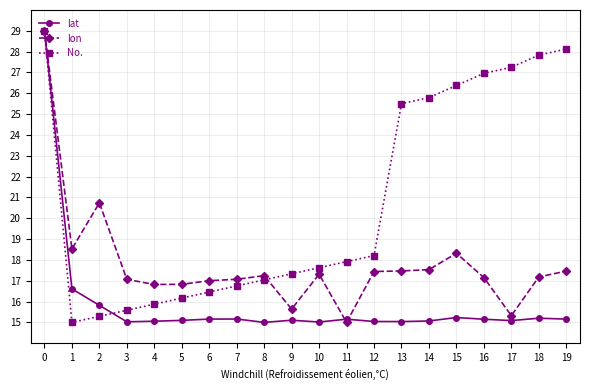

Which series changed the most between 1 and 12?

No.